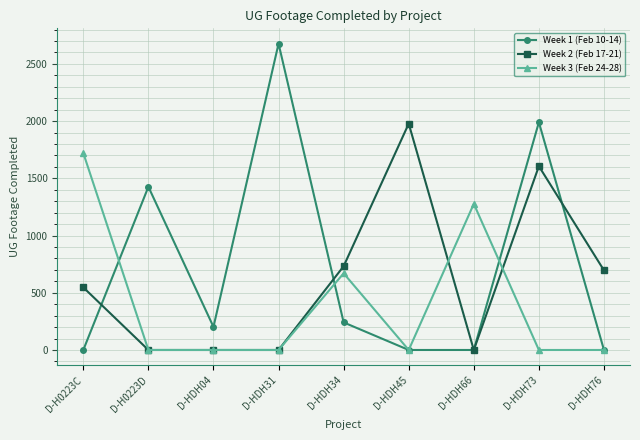

Rank the series by their maximum value, from highest to lowest.

Week 1 (Feb 10-14), Week 2 (Feb 17-21), Week 3 (Feb 24-28)